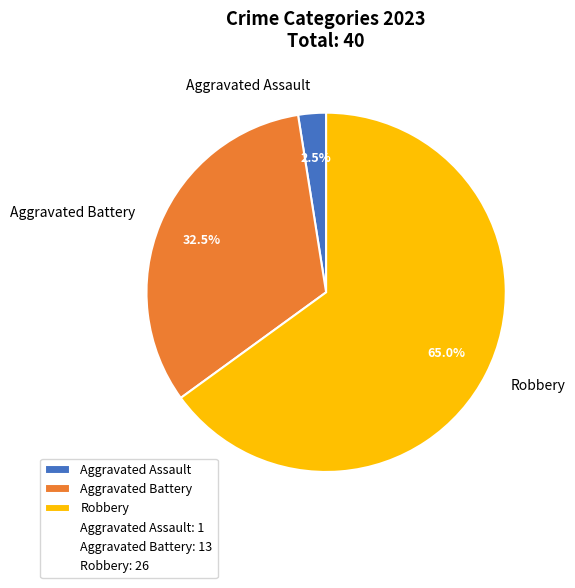

Is there a majority slice in this chart?

Yes